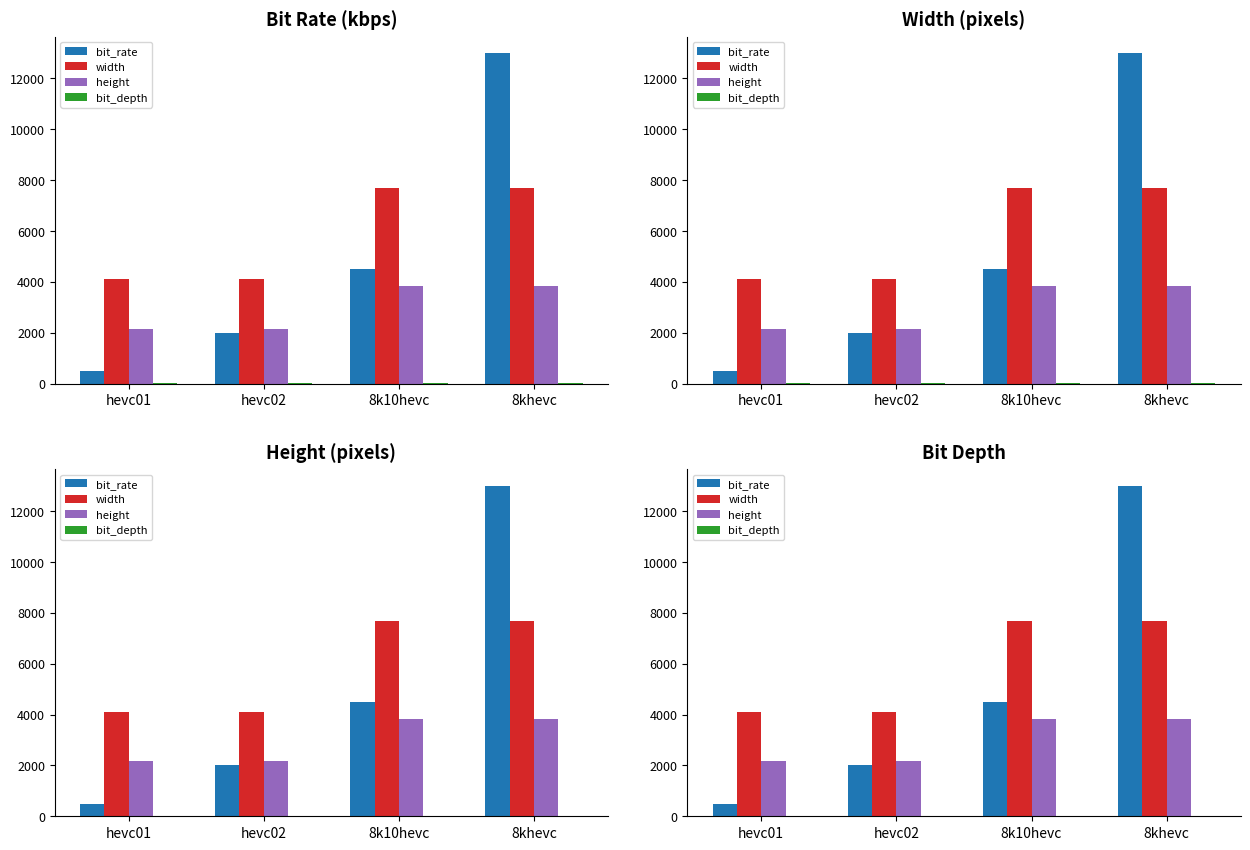

What value does the width series have at 8khevc?

7680